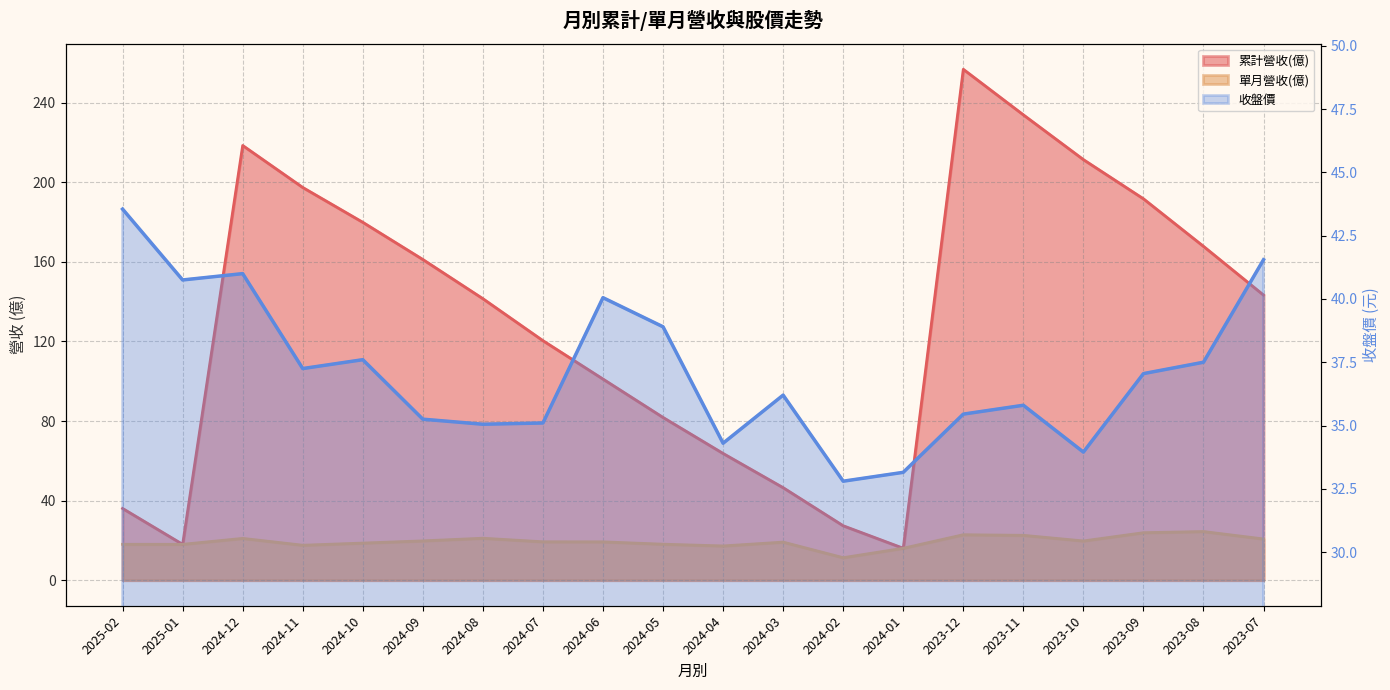

Rank the series by their maximum value, from highest to lowest.

累計營收(億), 收盤價, 單月營收(億)